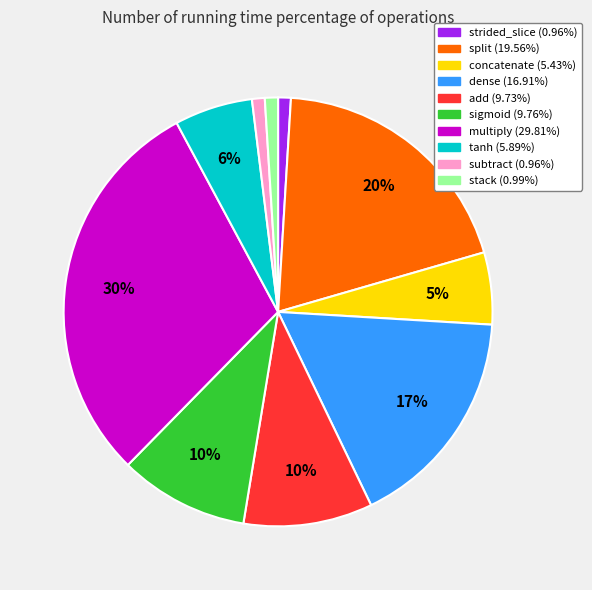

Does split account for over 50% of the chart?

No